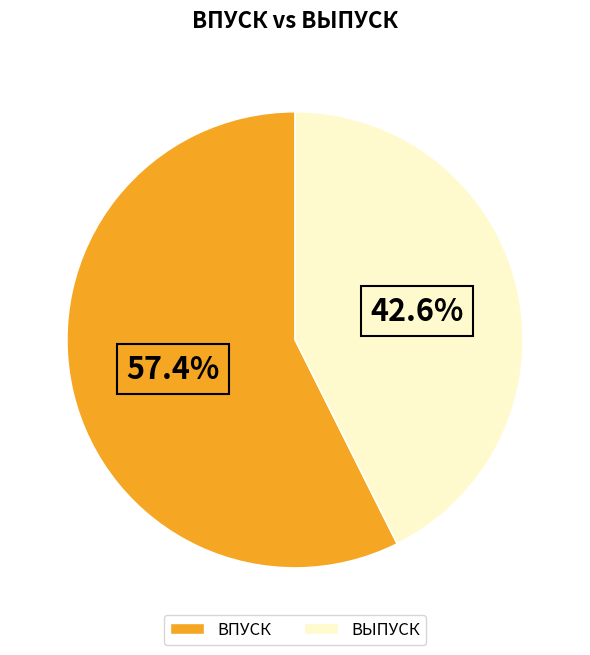

Is ВЫПУСК the majority of the pie?

No